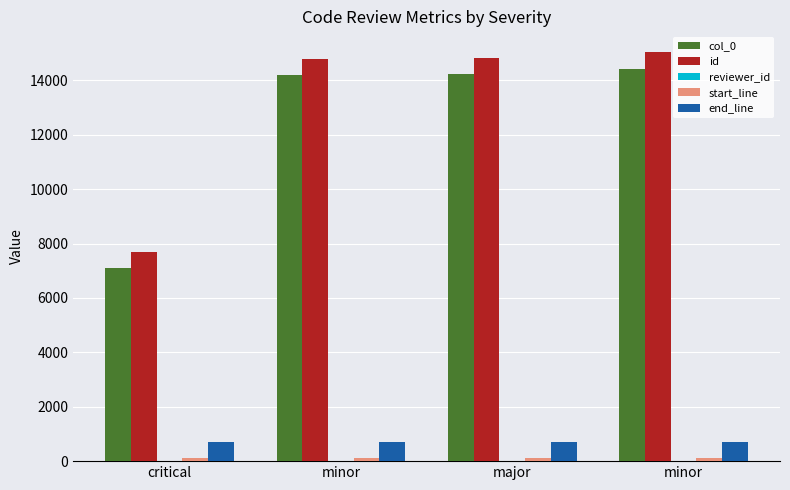

Where is reviewer_id nearest to the value 12?

minor